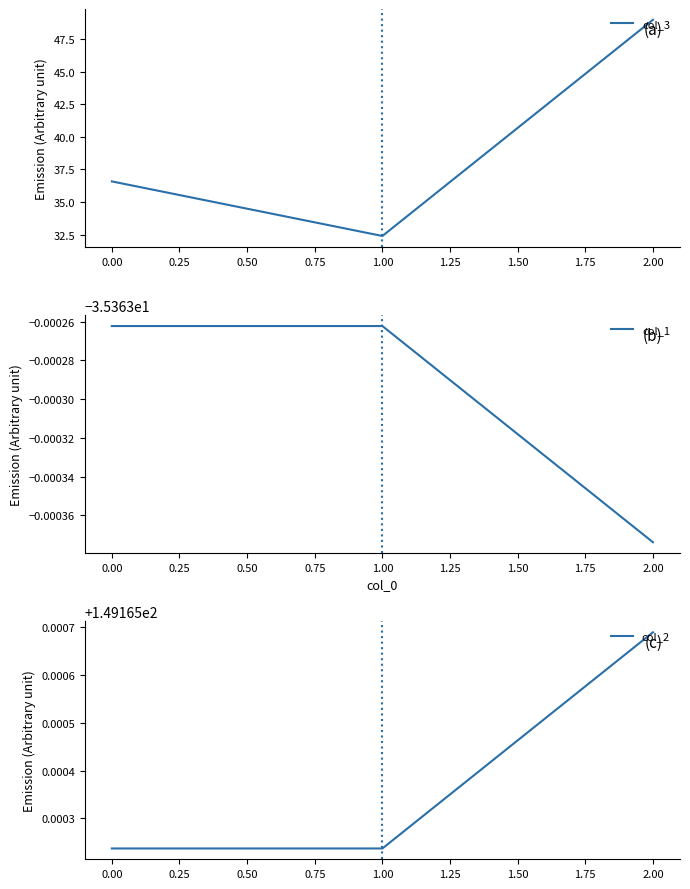

The col_2 series shows 218.8 at 2.00. True or false?

False